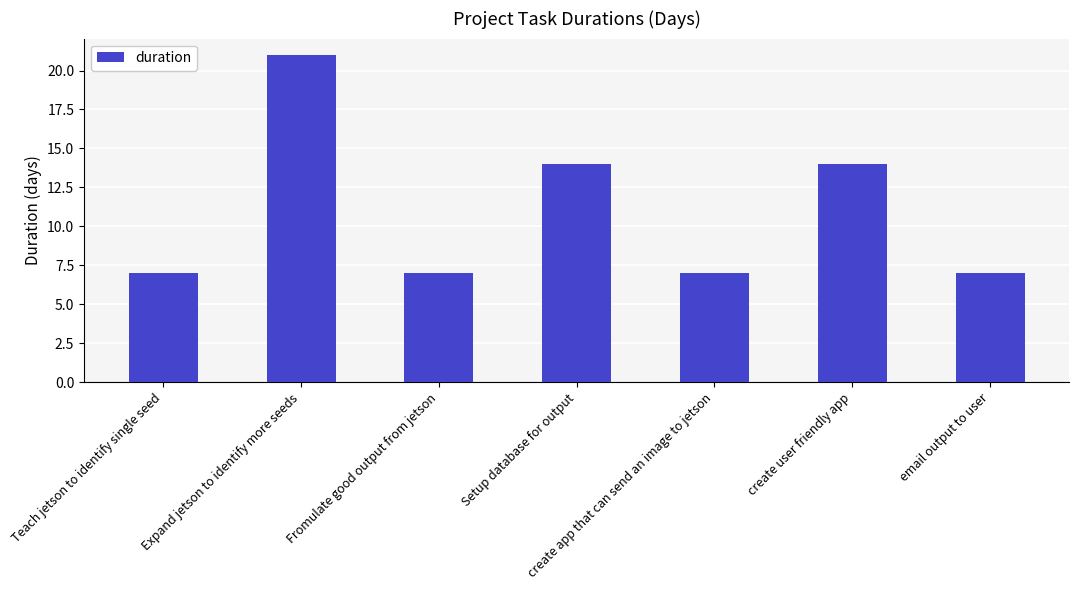

Count the number of categories in the chart.

7